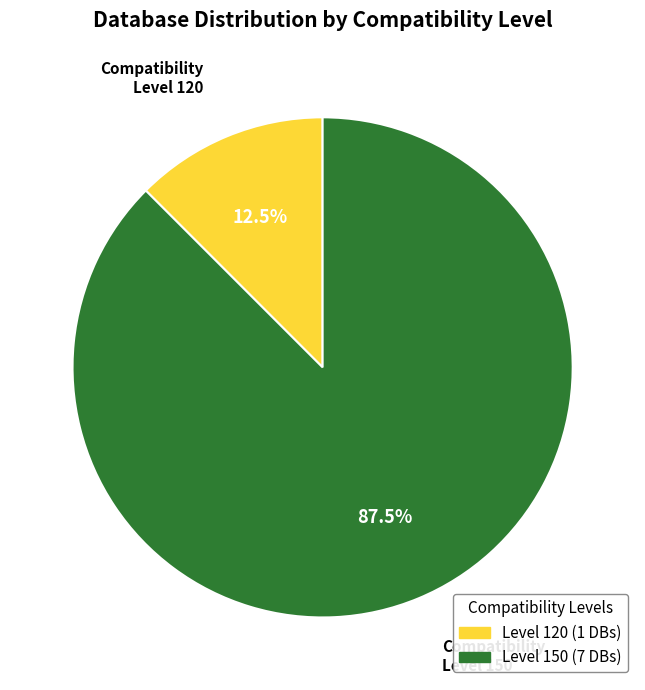

Is there any slice that represents more than half of the pie?

Yes